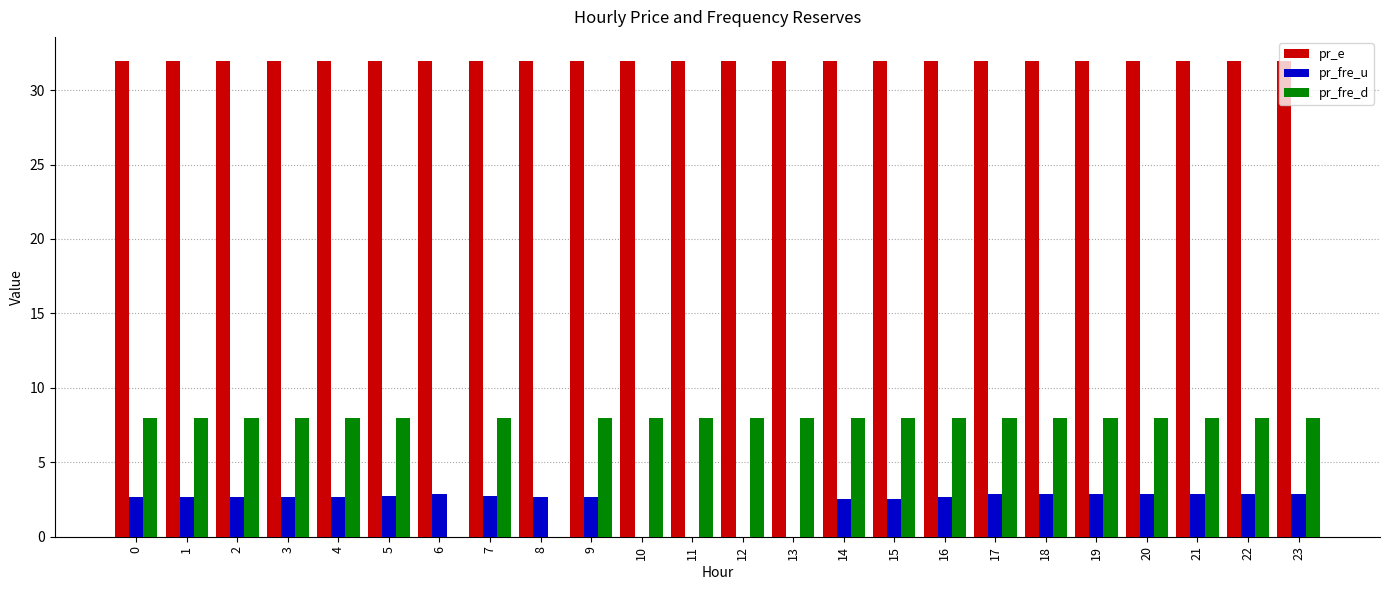

How many values in the pr_fre_u series exceed 2?

20